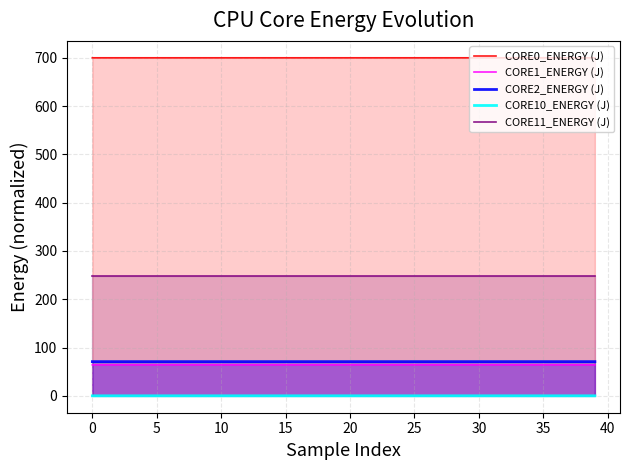

What is the approximate value of CORE11_ENERGY (J) at 38?

248.3